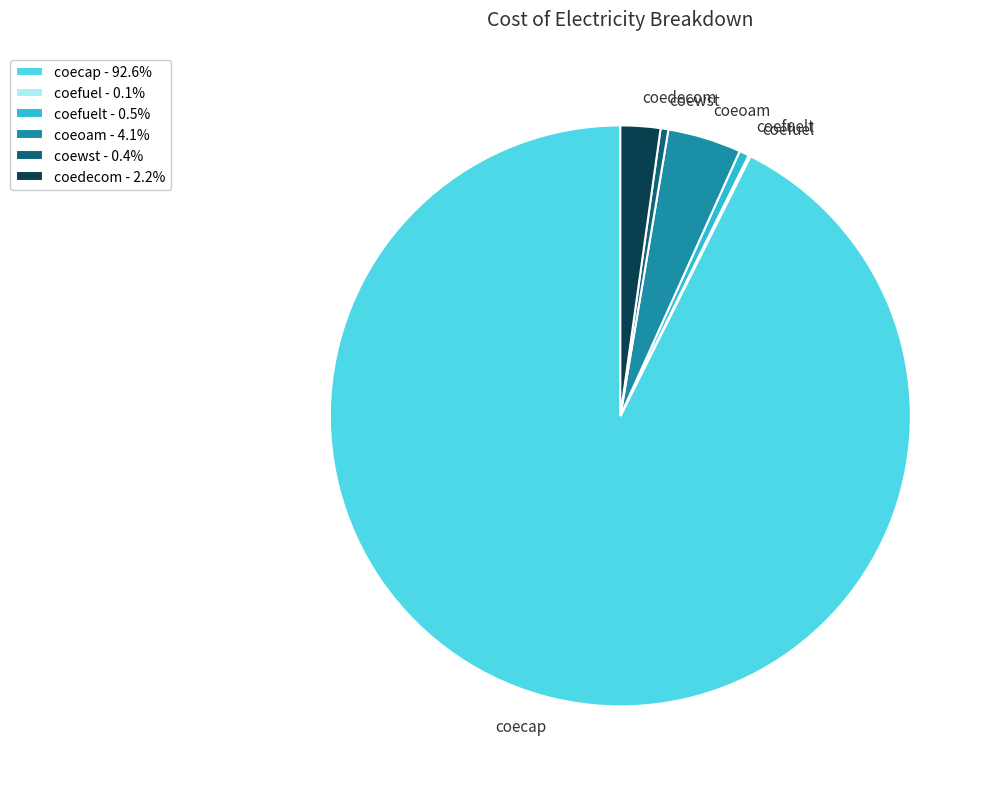

What is the largest slice in the pie chart?

coecap